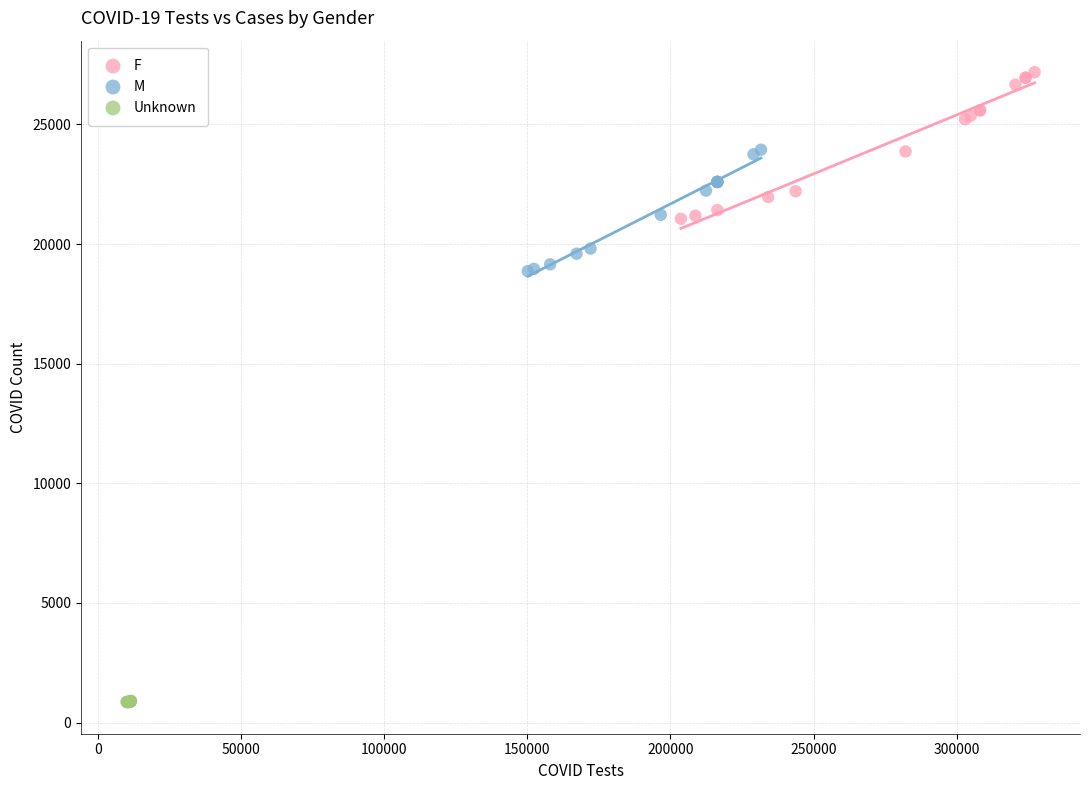

Which series contains the lowest Y value?

Unknown